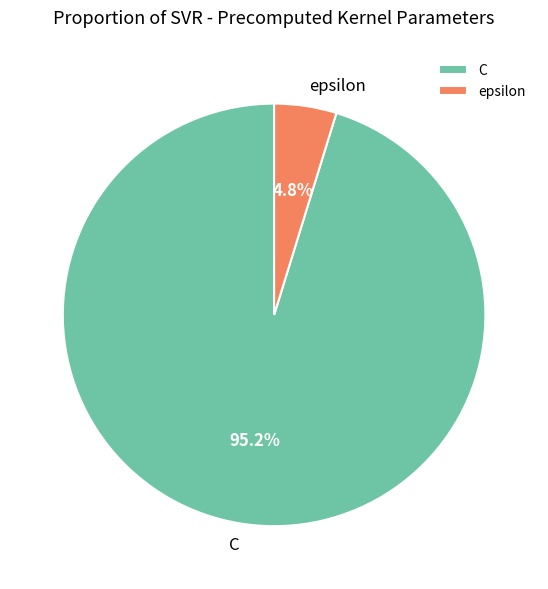

The C slice represents 95% of the pie. True or false?

True